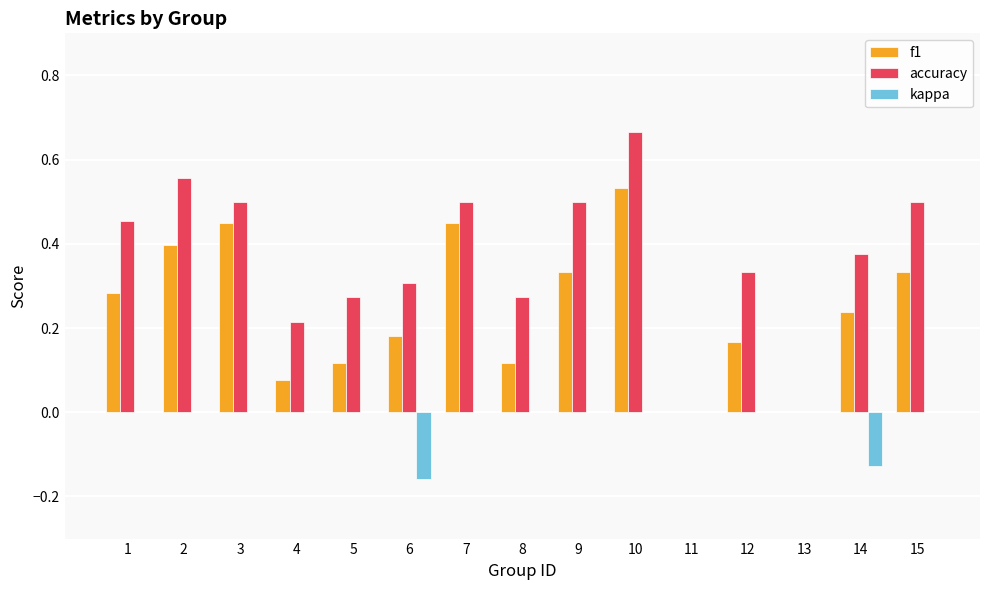

Which category has the highest value across all series?

10